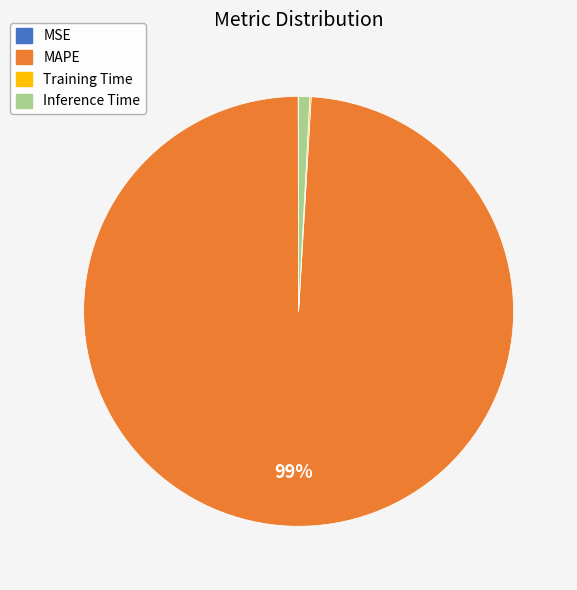

What percentage is the MAPE slice, to the nearest percent?

99%